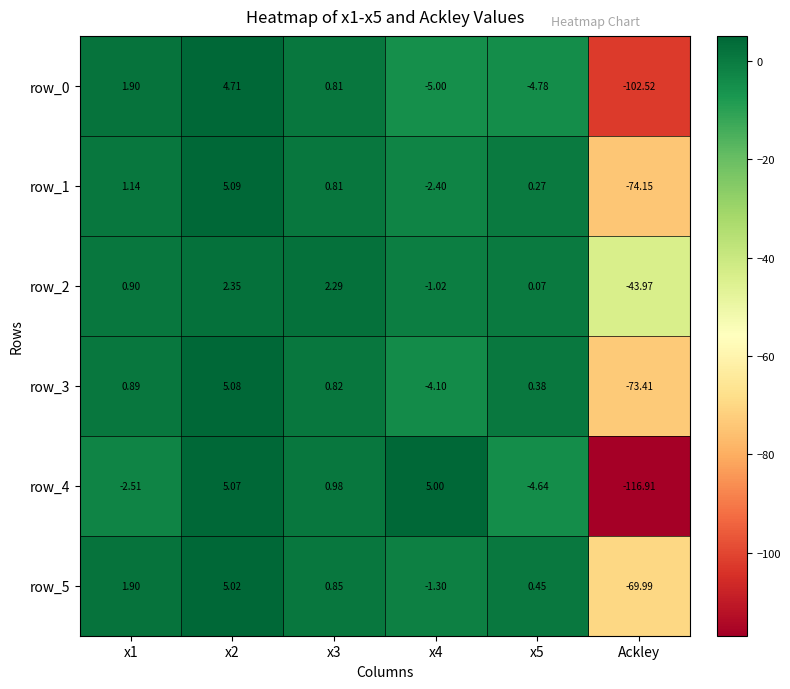

What is the sum of the row_5 values at x1 and Ackley?

-68.1